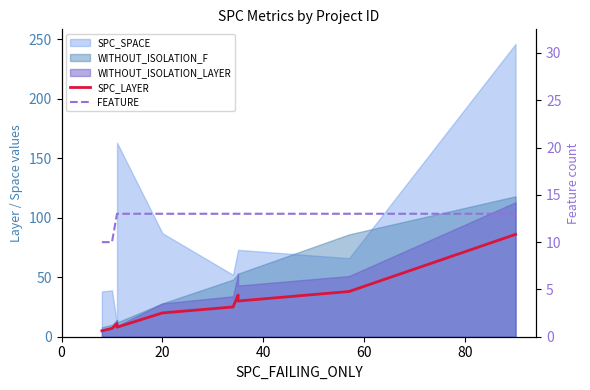

What is the difference between the second highest and minimum values in the FEATURE series?

3